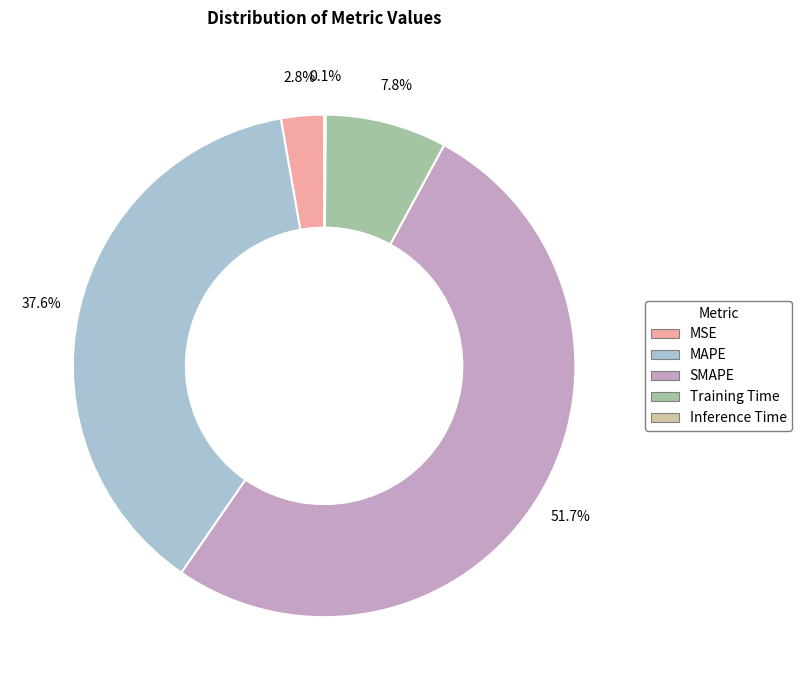

To the nearest percent, what is the average slice percentage?

20%